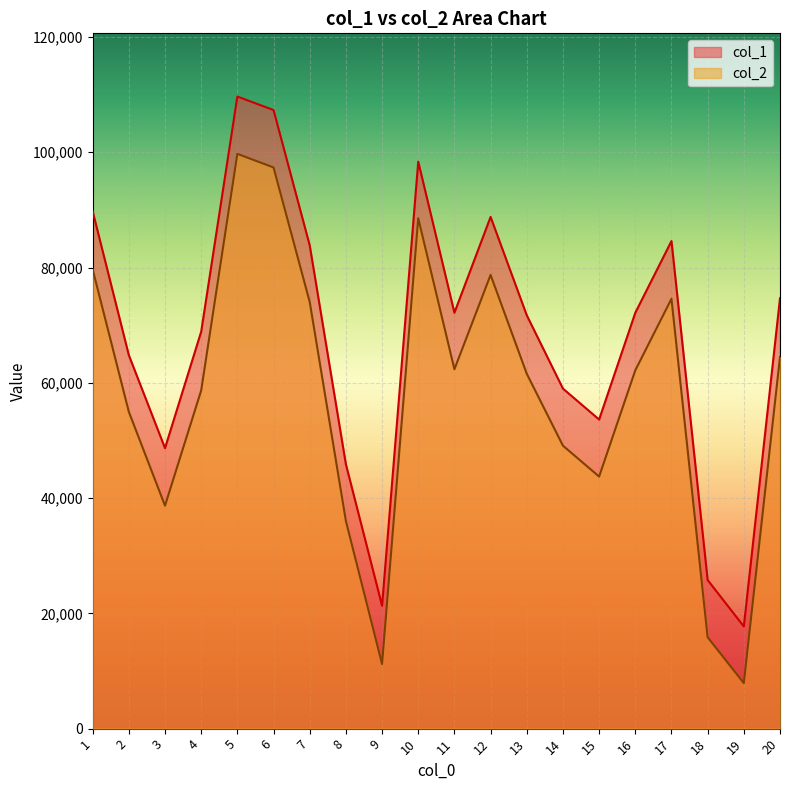

At which category is the sum across all series the highest?

5